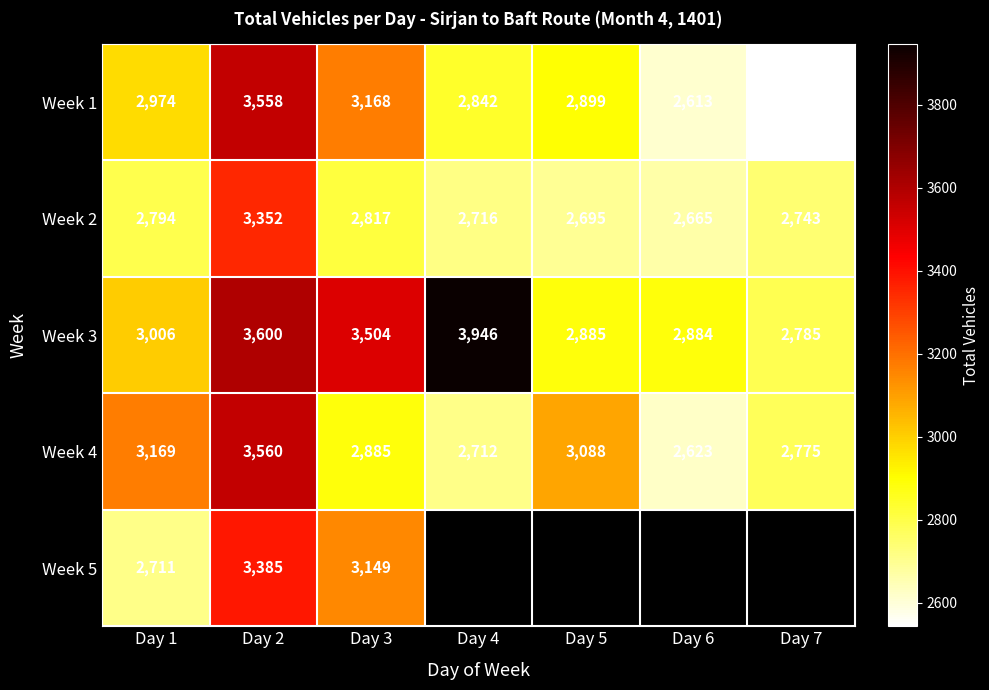

Between Day 5 and Day 7, which is larger?

Day 5